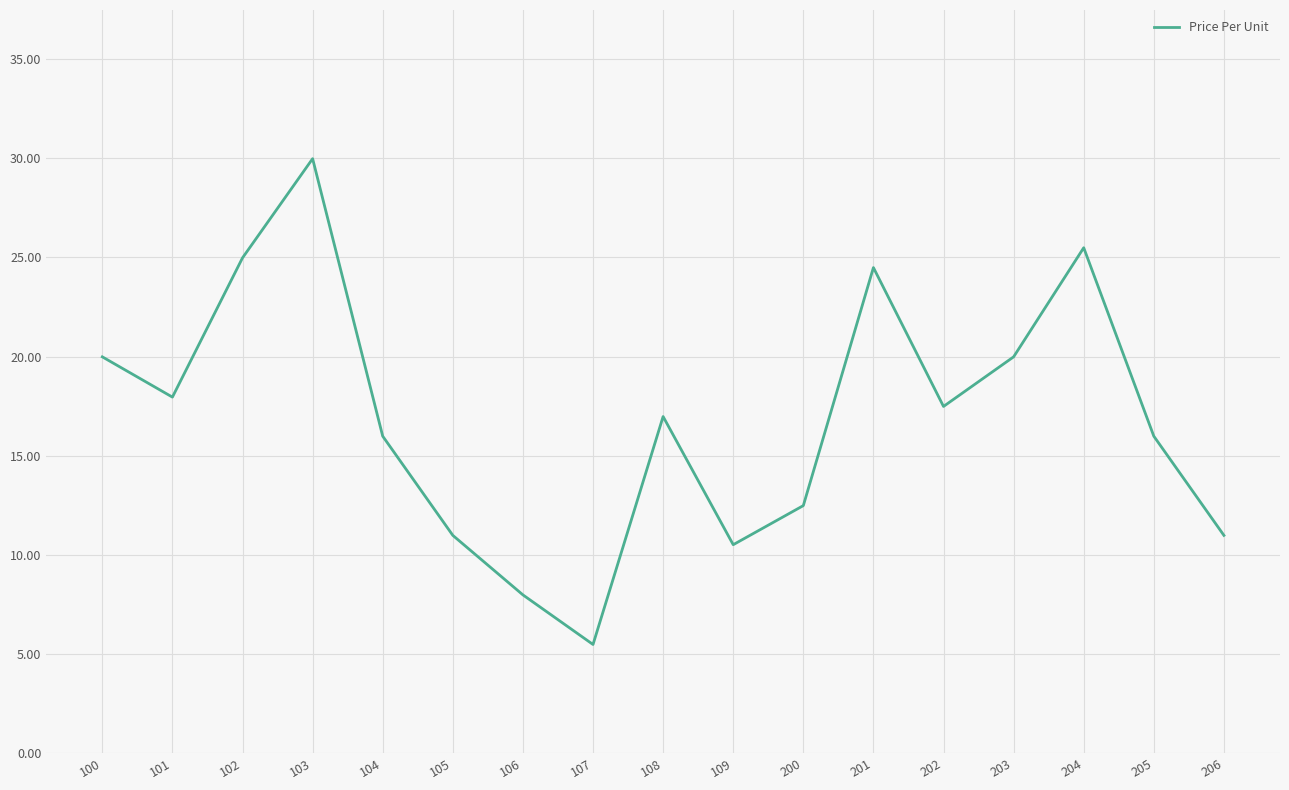

What is the ratio of the value at 206 to the value at 202?

0.6